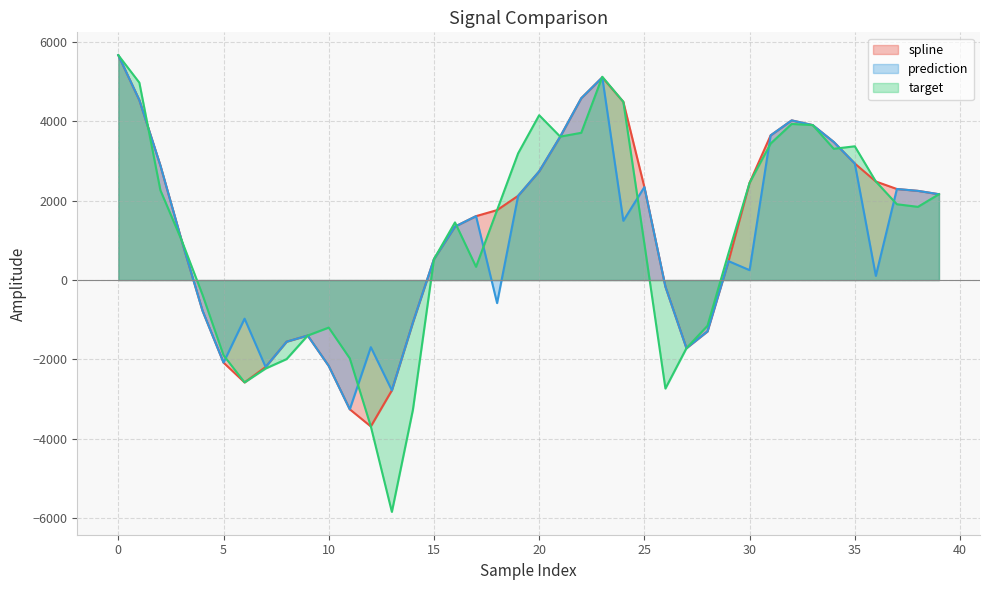

What are all the series names shown in the legend?

spline, prediction, target